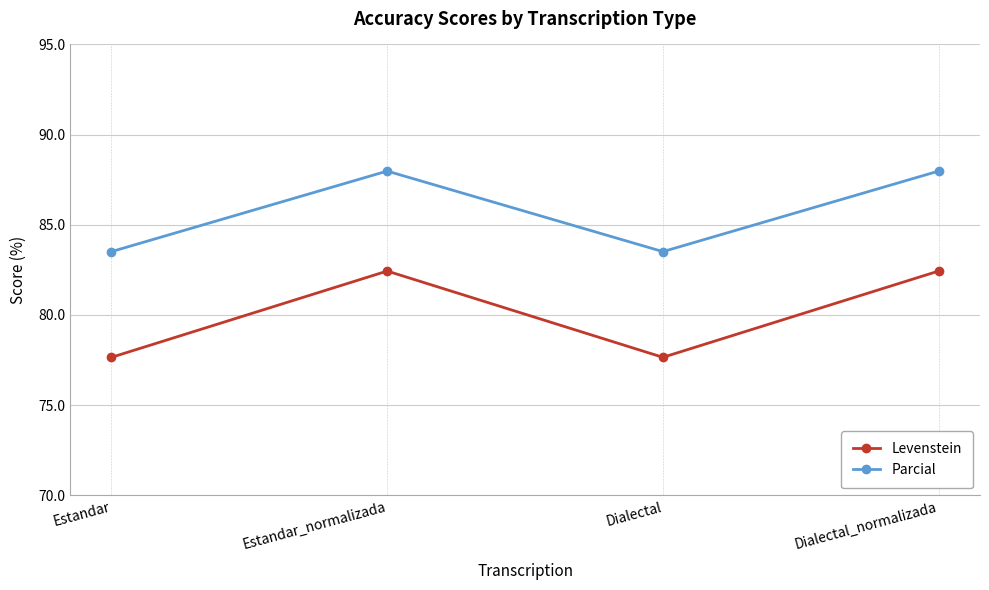

What is the greatest value displayed?

88.0